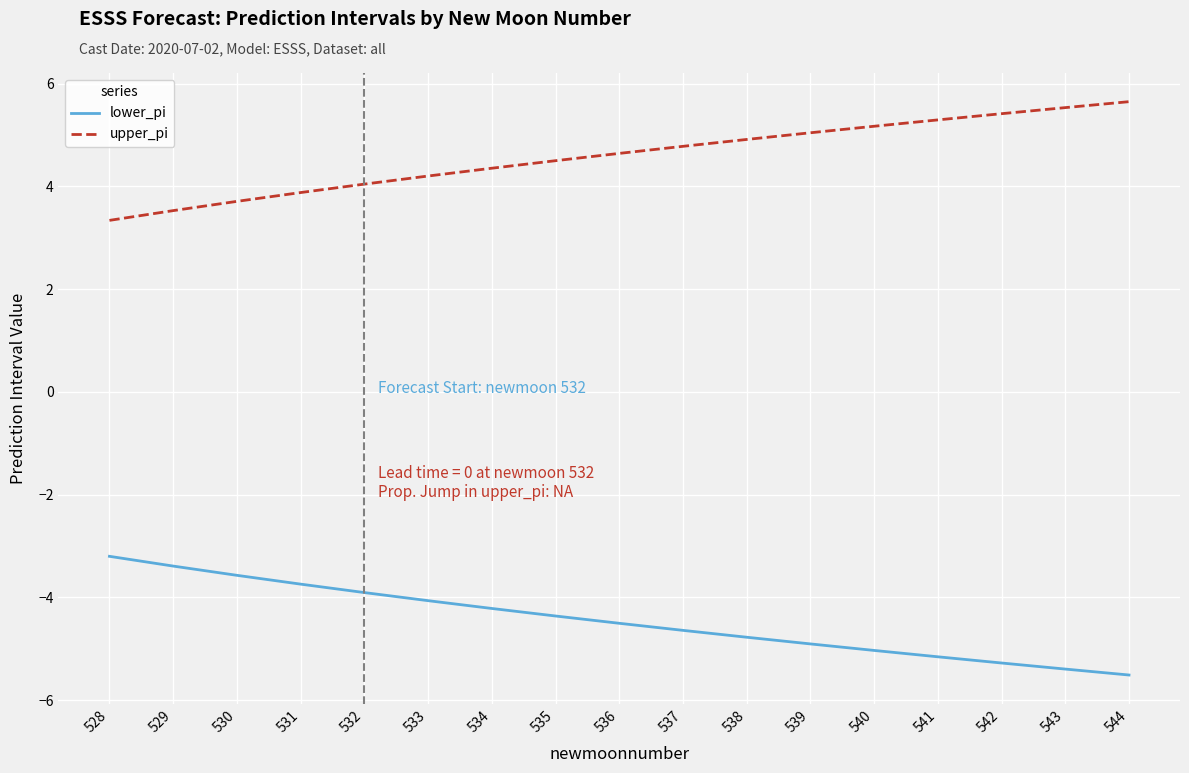

At which category does the chart reach its peak across all series?

544